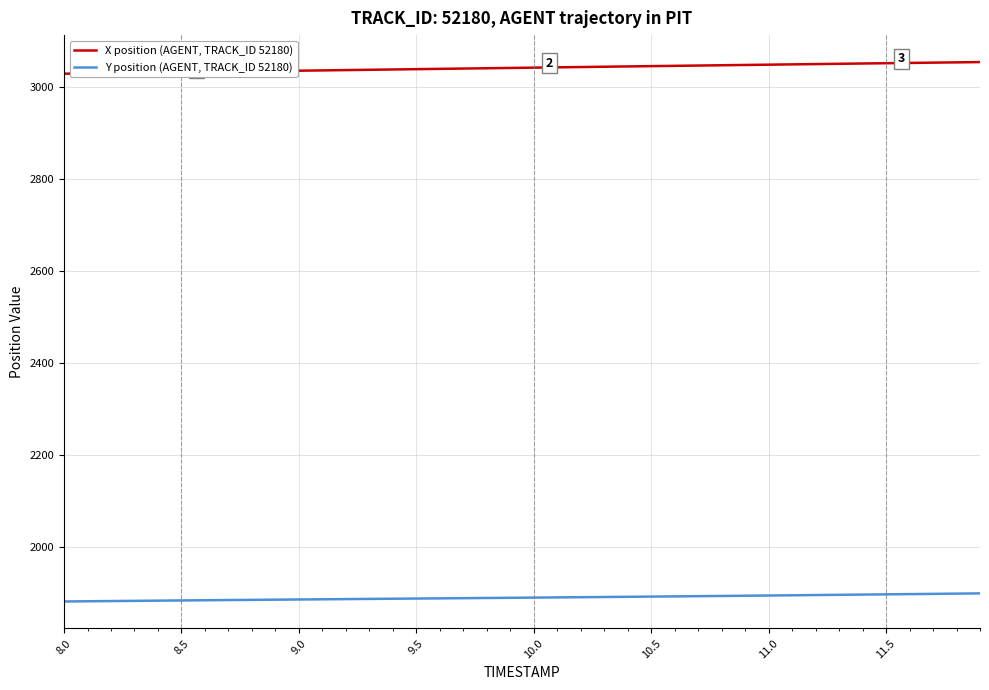

True or false: Y position (AGENT, TRACK_ID 52180) and X position (AGENT, TRACK_ID 52180) cross at least once.

False